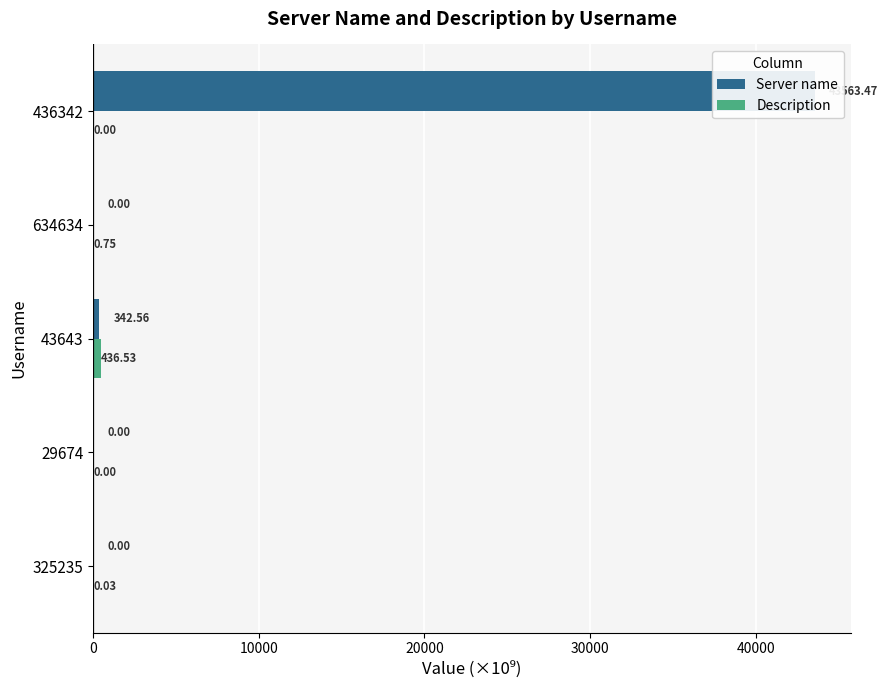

How many categories are shown in the chart?

5